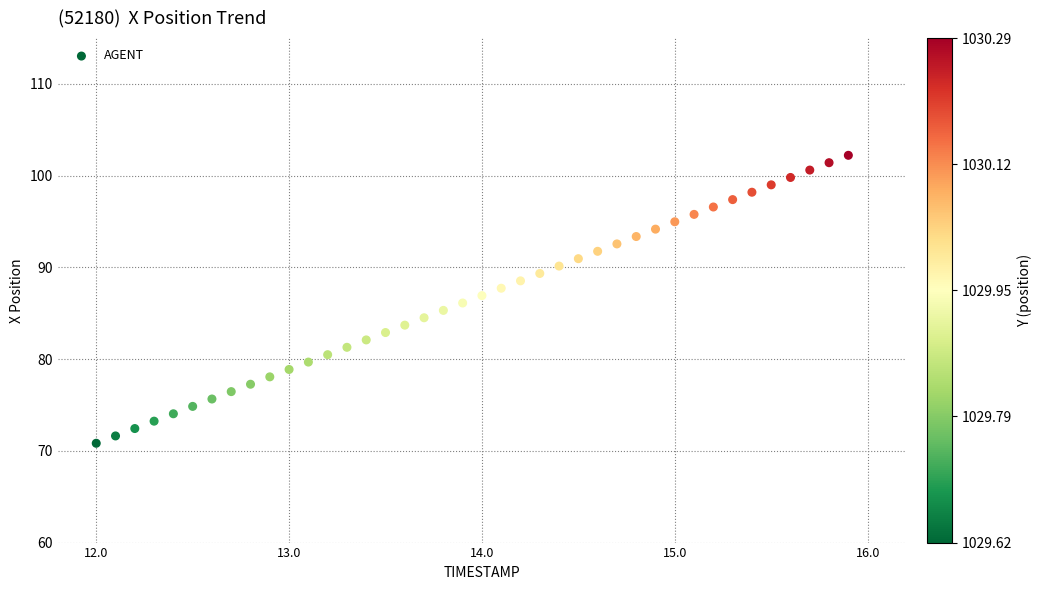

What is the range of Y values (max minus min)?

31.4